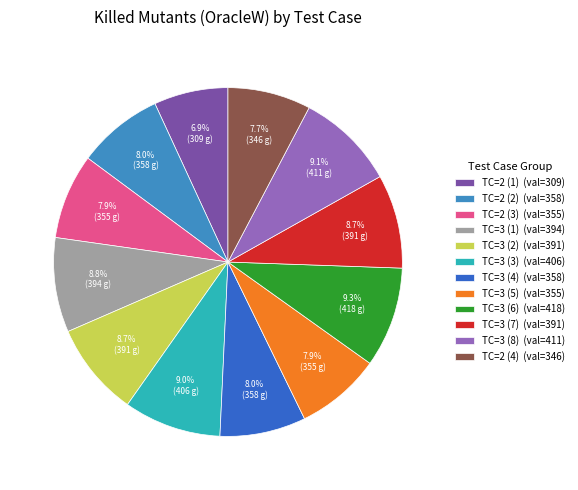

Which slice is the smallest?

TC=2 (1) (val=309)